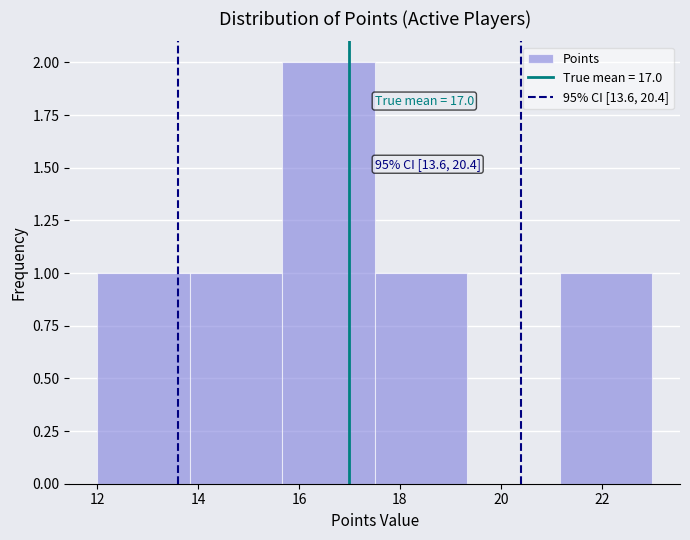

Which range on the x-axis has the tallest bar?

15.6 to 17.6